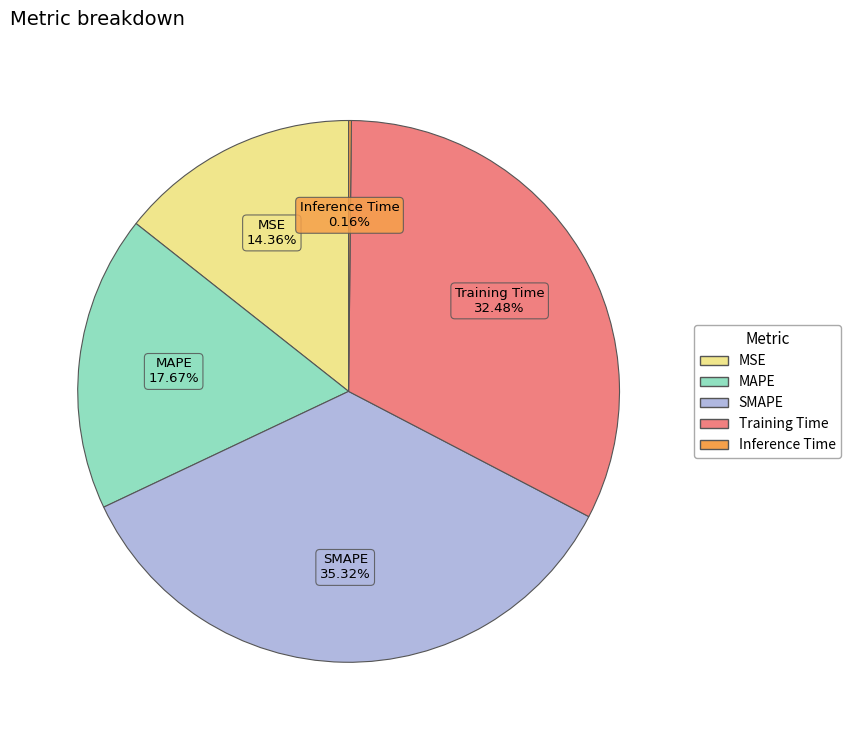

Which slice is the largest?

SMAPE